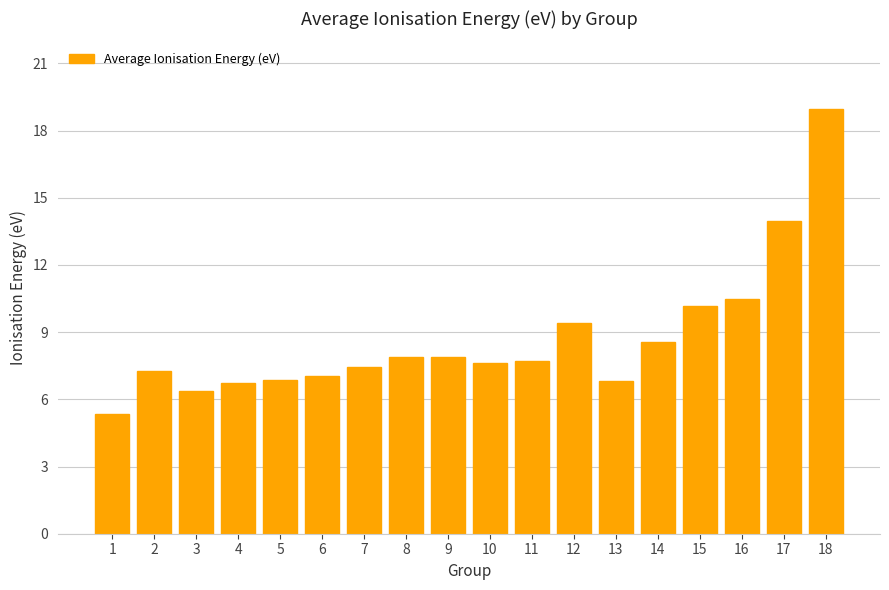

Is it true that the value at 1 is 5.4?

True